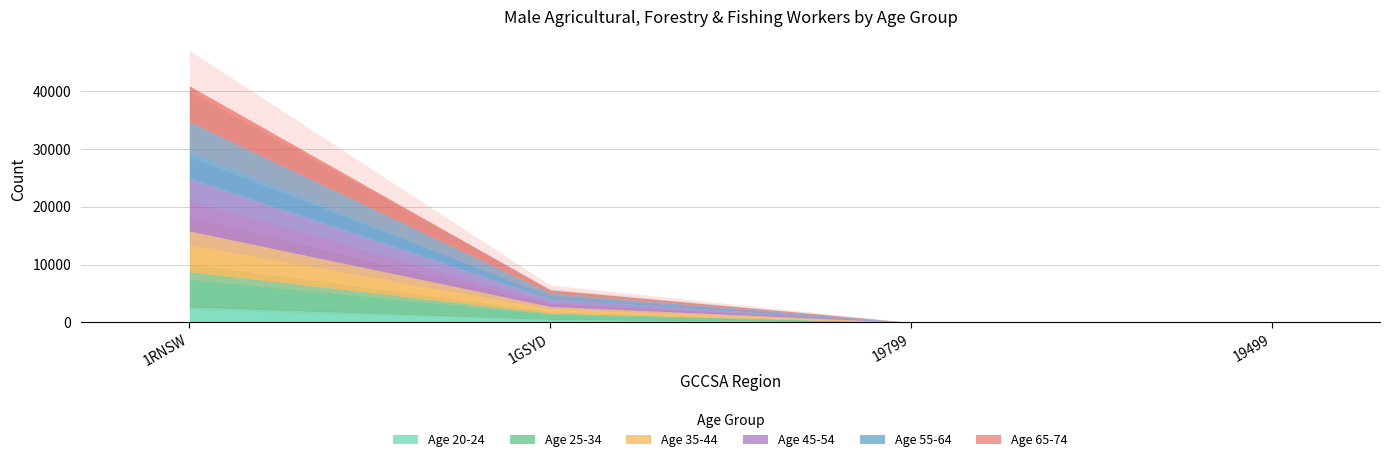

How many categories are shown in the chart?

4